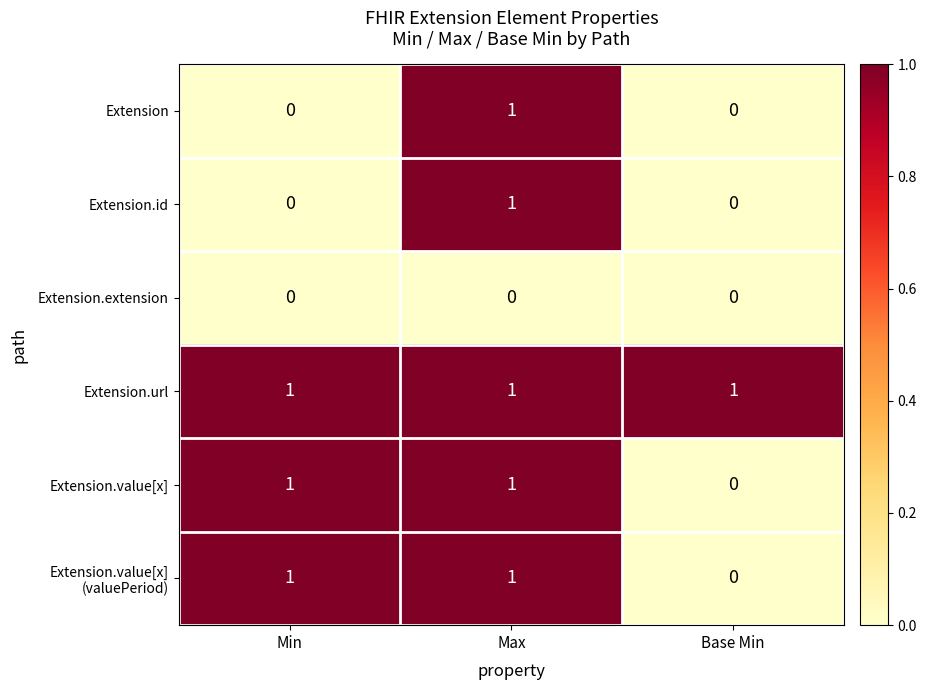

Which category has the lowest value in the Extension.value[x] series?

Base Min